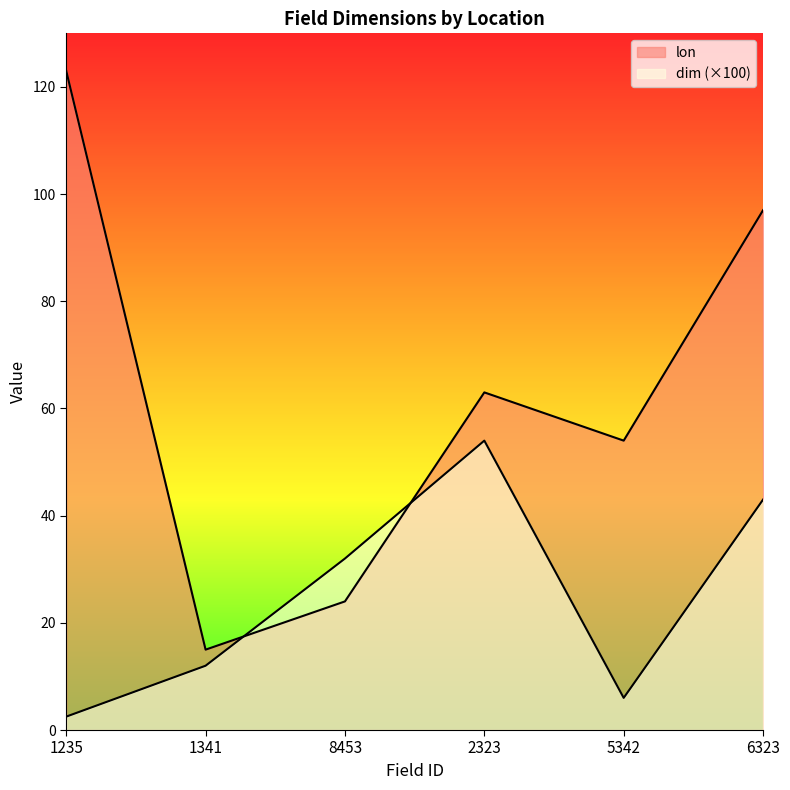

How many values in the lon series are below 63?

3